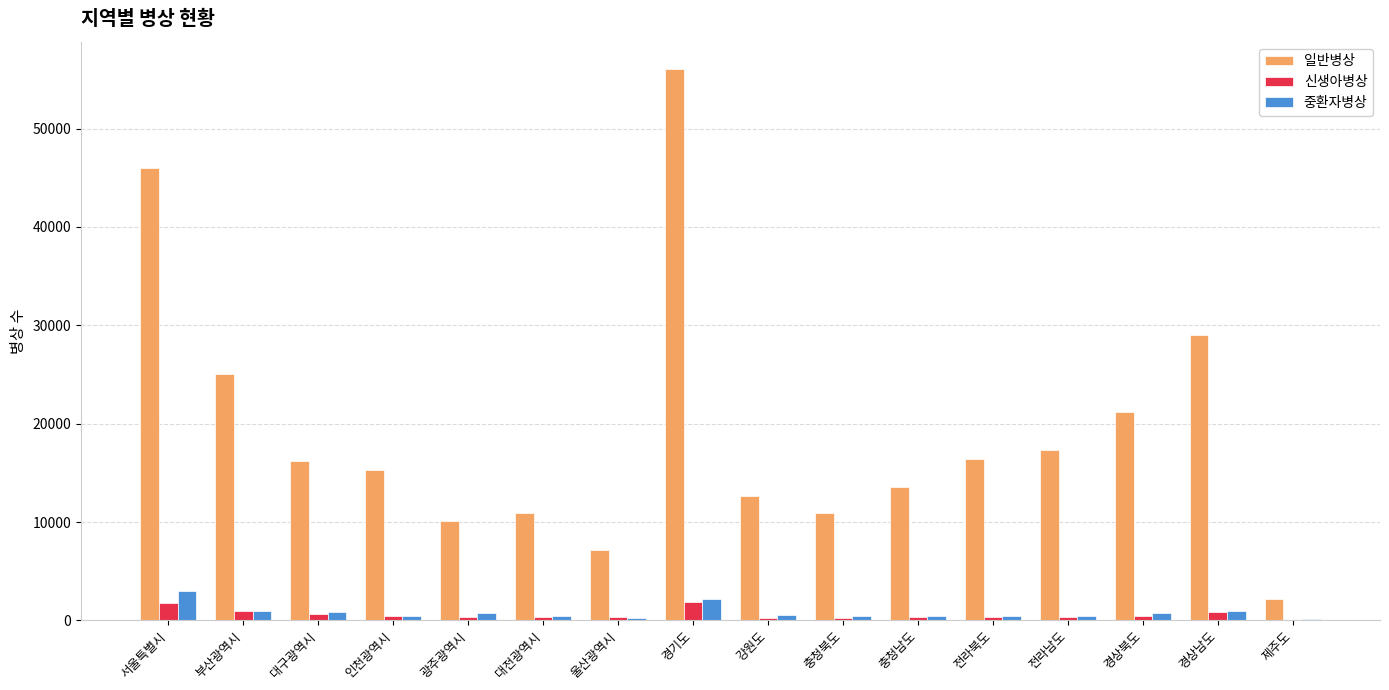

True or false: 일반병상 has a value of 29033 at 경상남도.

True